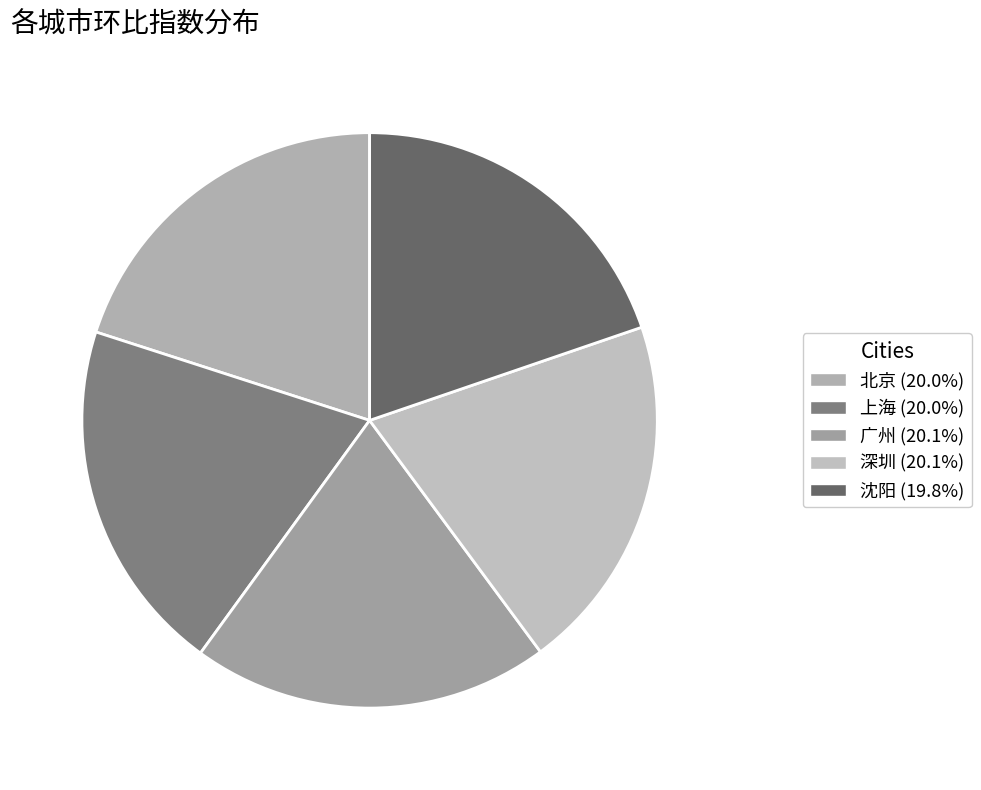

True or false: 广州 accounts for 11% of the total.

False